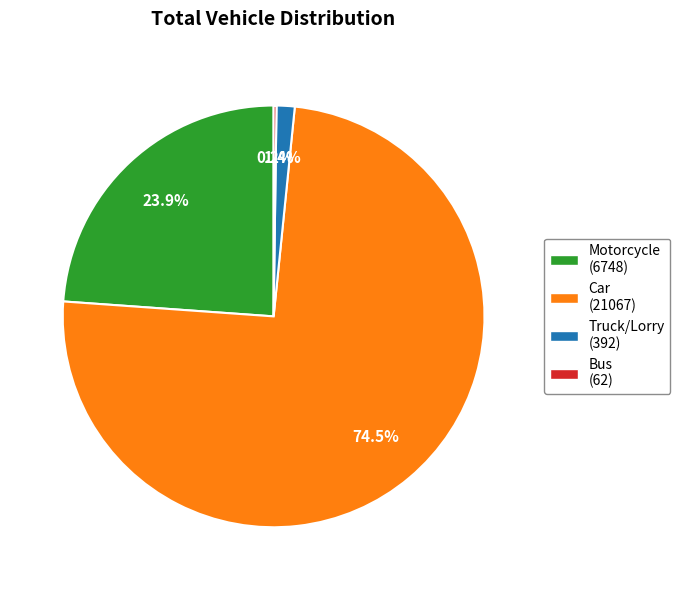

What is the smallest slice in the pie chart?

Bus